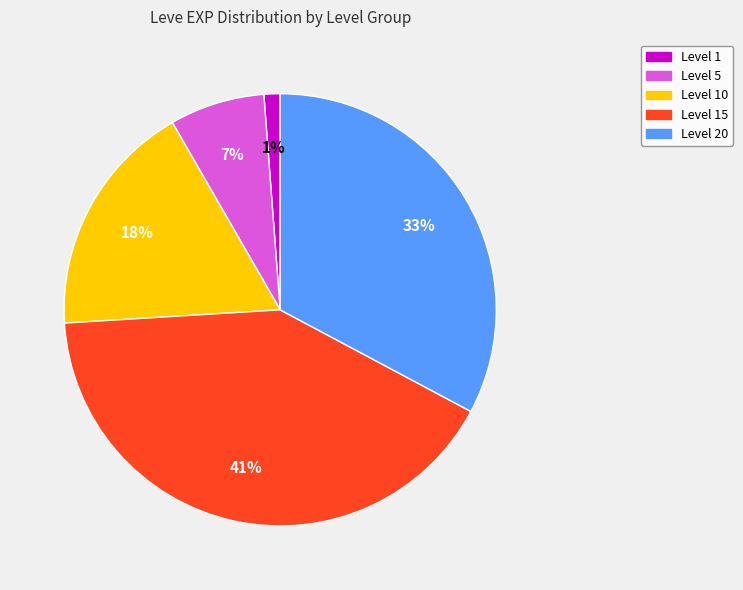

Is there any slice that represents more than half of the pie?

No